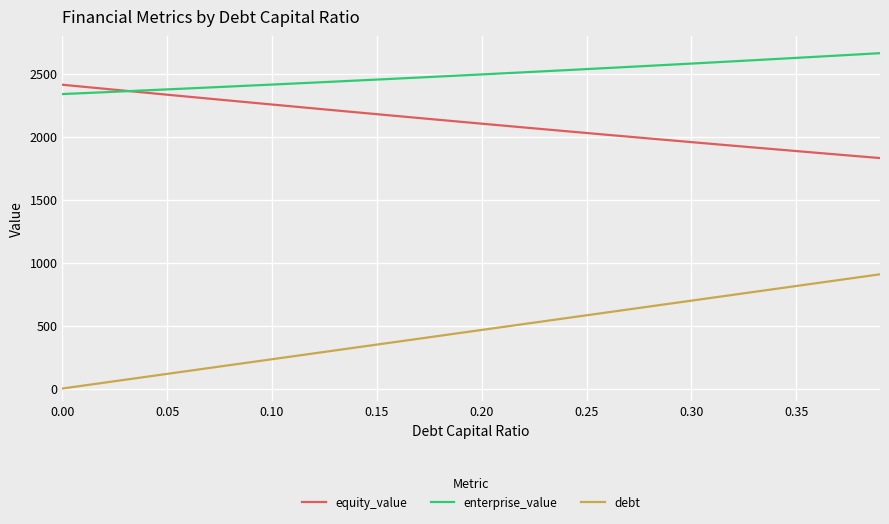

True or false: enterprise_value and debt intersect in this chart.

False